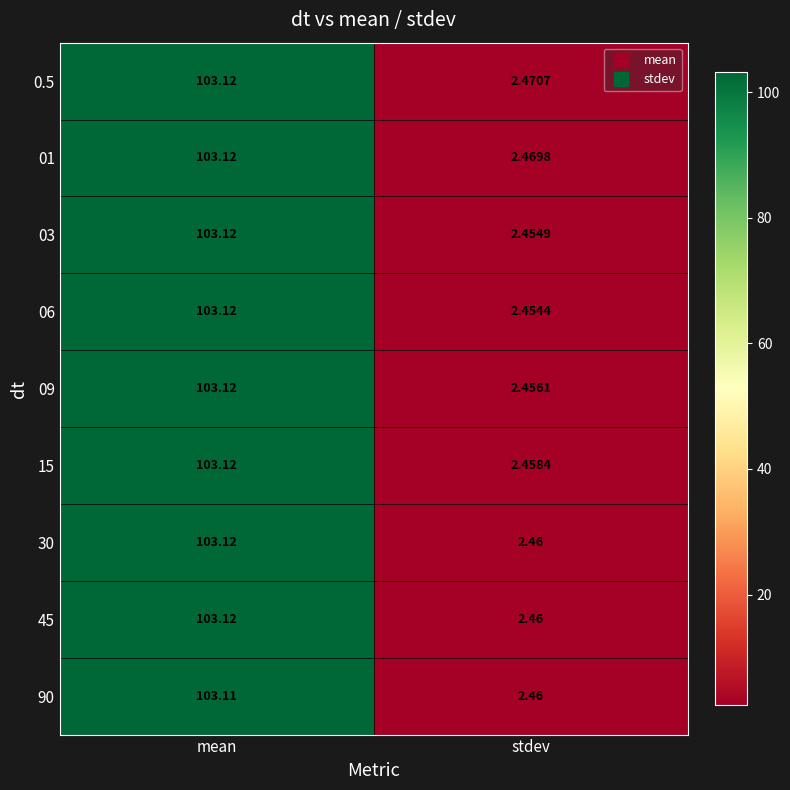

Is the value of 06 at stdev greater than the value of 15 at stdev?

No